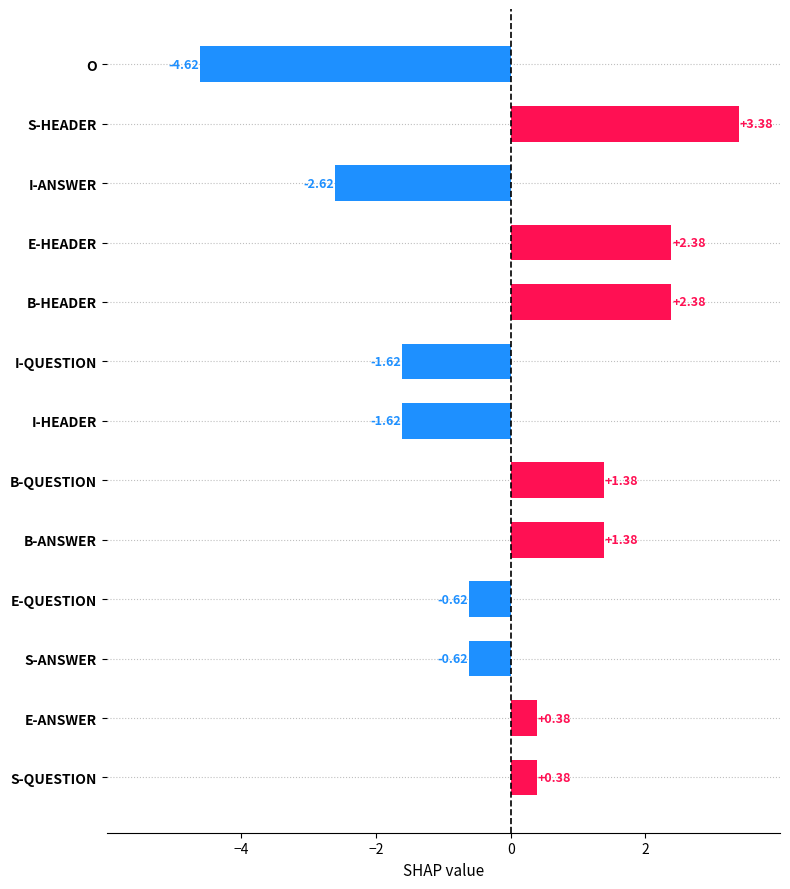

How many values are above zero?

7